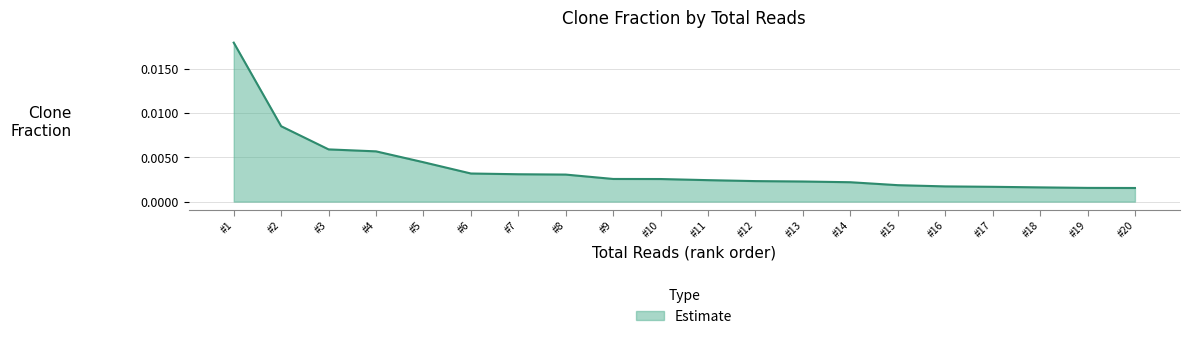

Which category has the highest value across all series?

#1